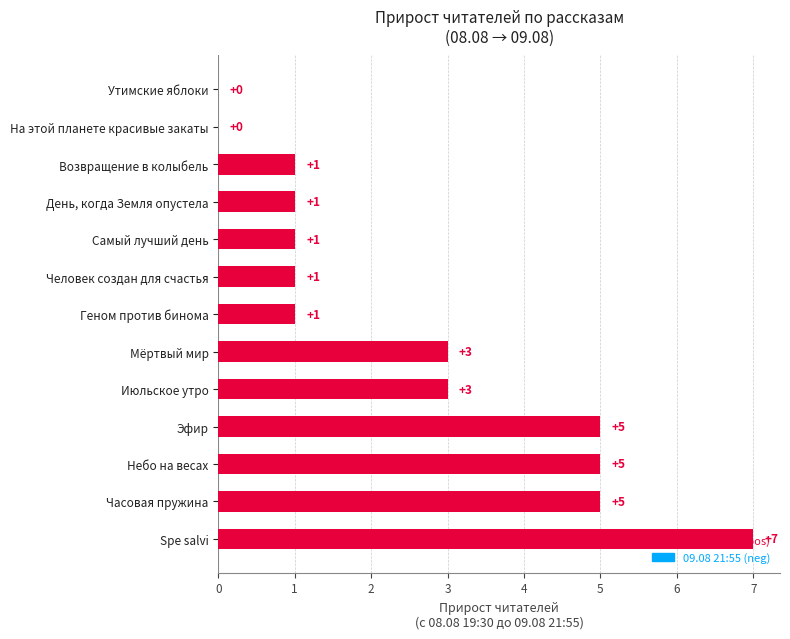

How many values are between 1 and 5?

10